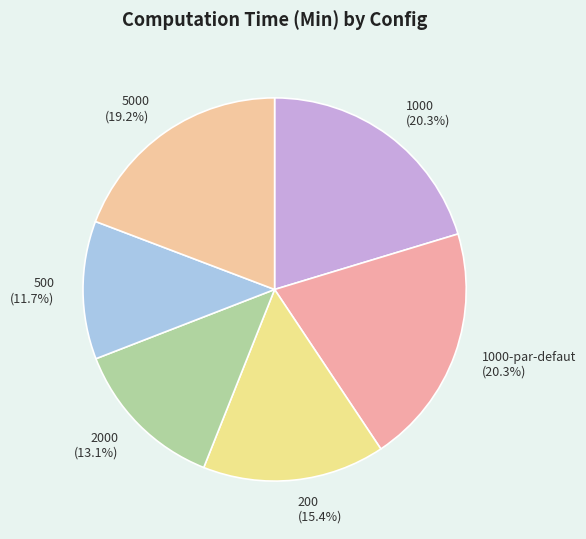

What percentage is NOT represented by 5000?

80.8%